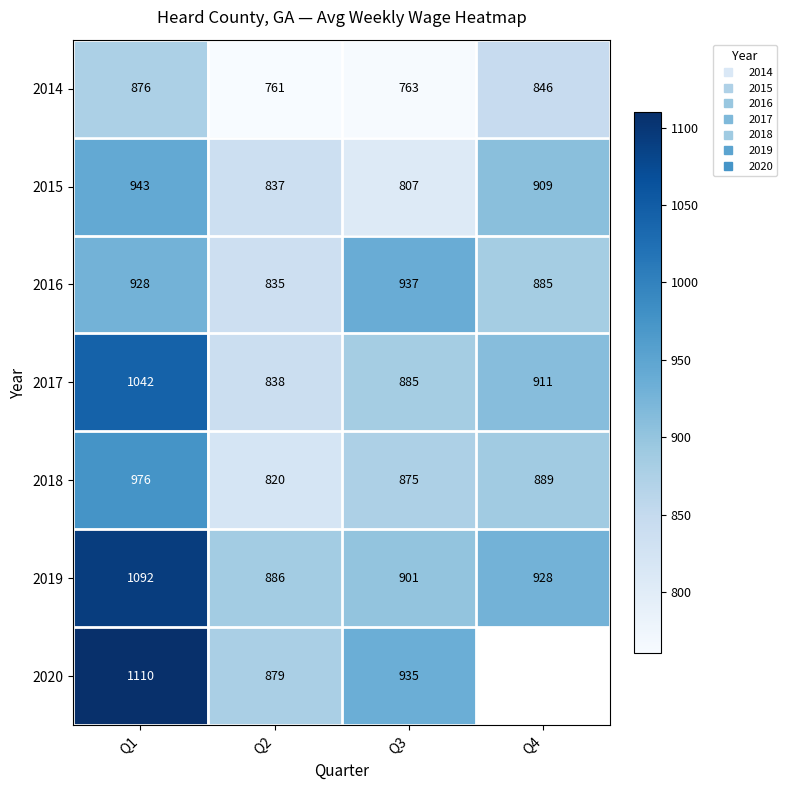

Is it true that 2018 equals 1425.6 at Q3?

False